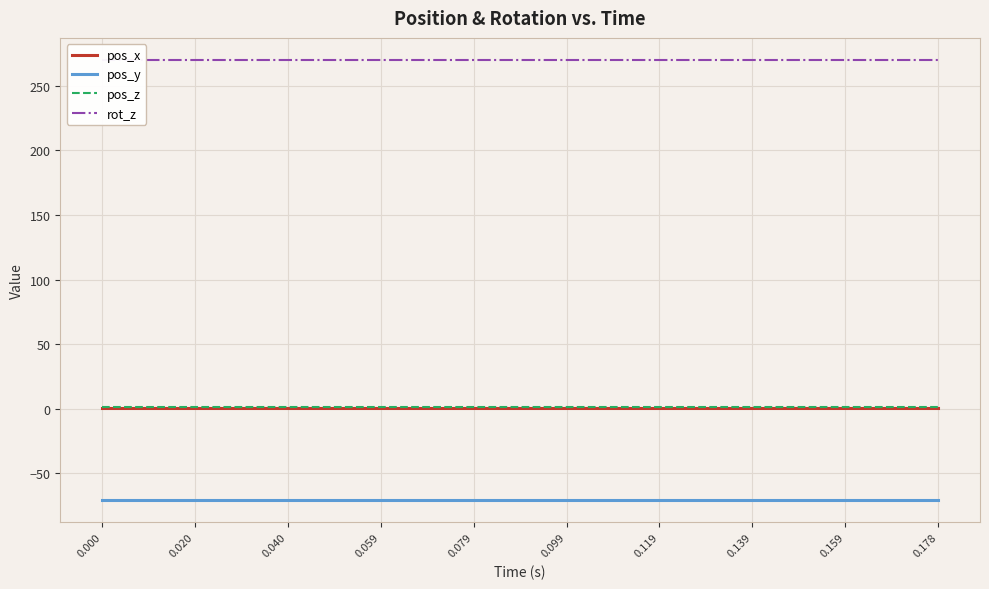

True or false: pos_y and pos_x cross at least once.

False